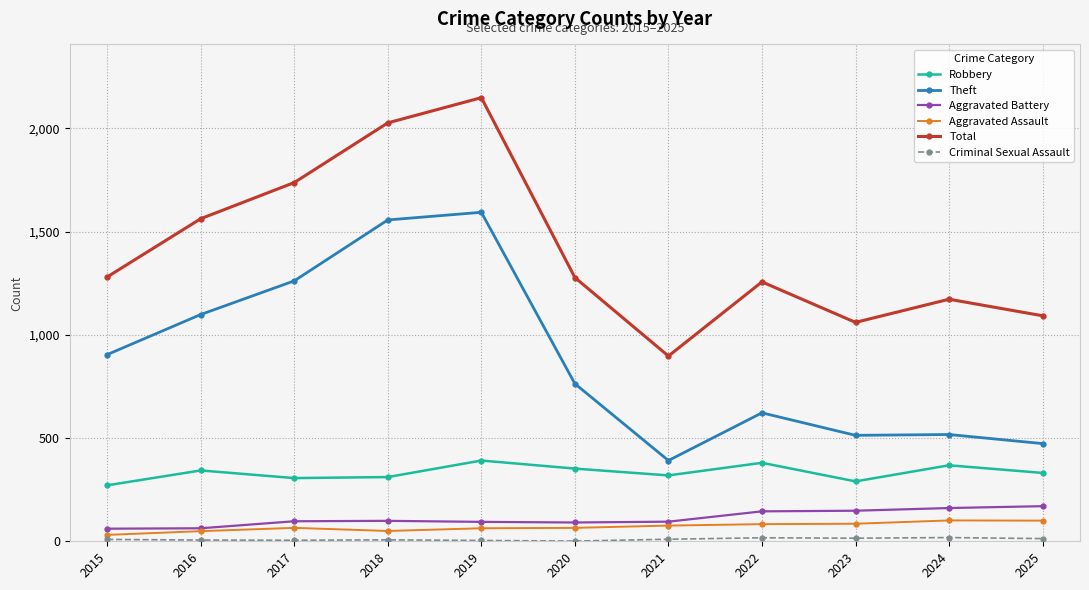

What is the greatest value displayed?

2148